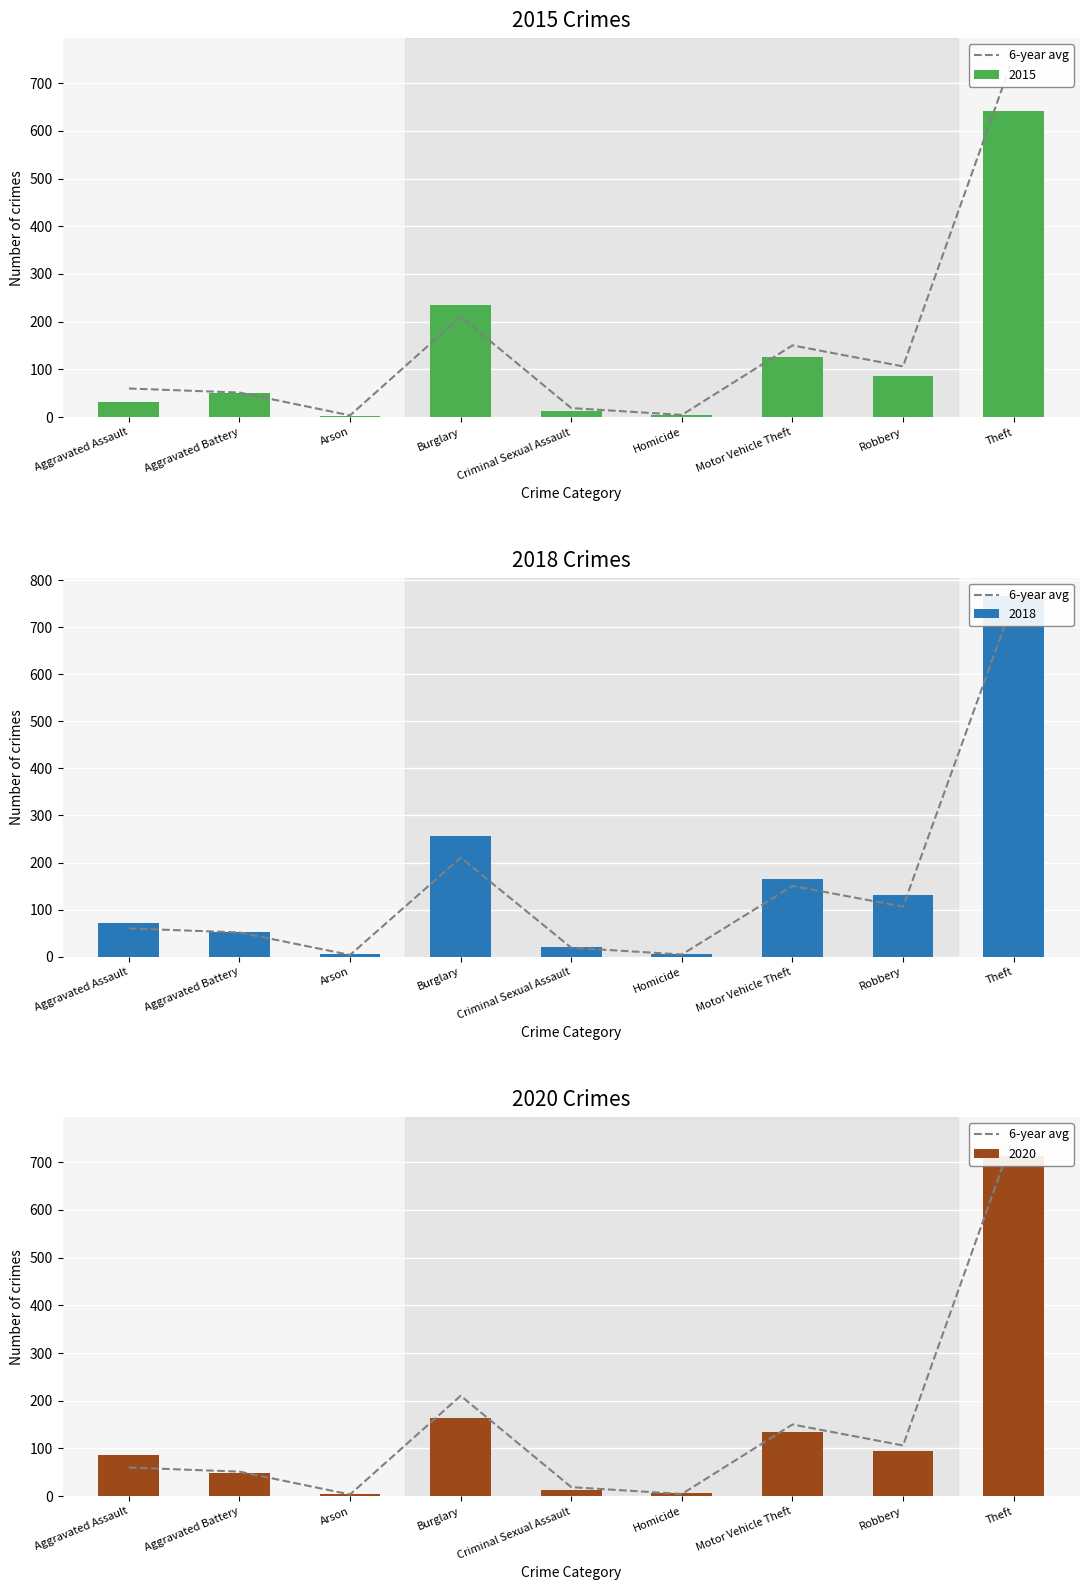

Between Aggravated Assault and Motor Vehicle Theft, which is larger?

Motor Vehicle Theft